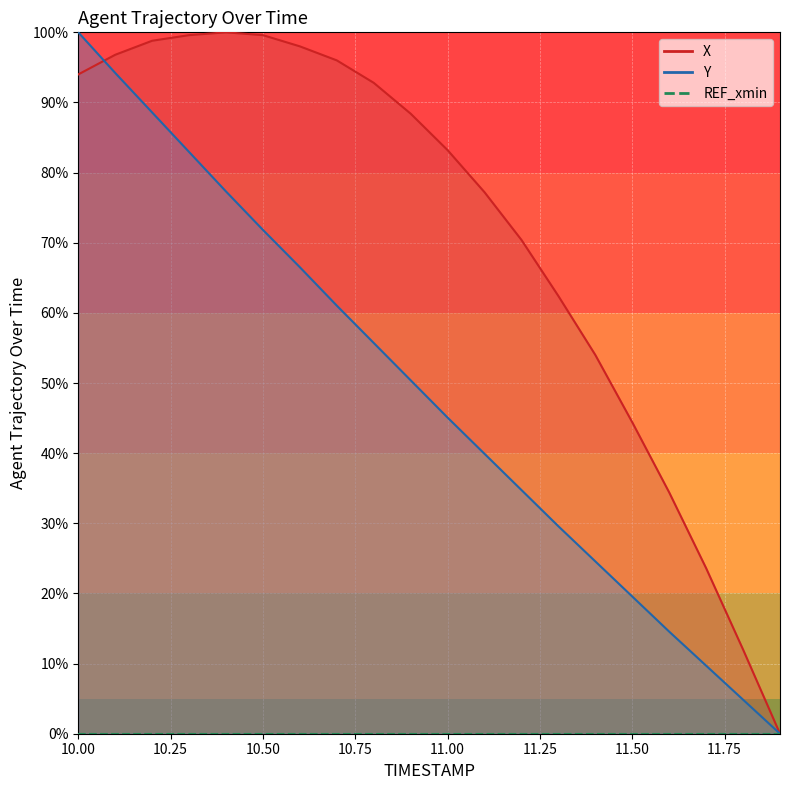

The value of Y at 11.0 is 45.1. True or false?

True